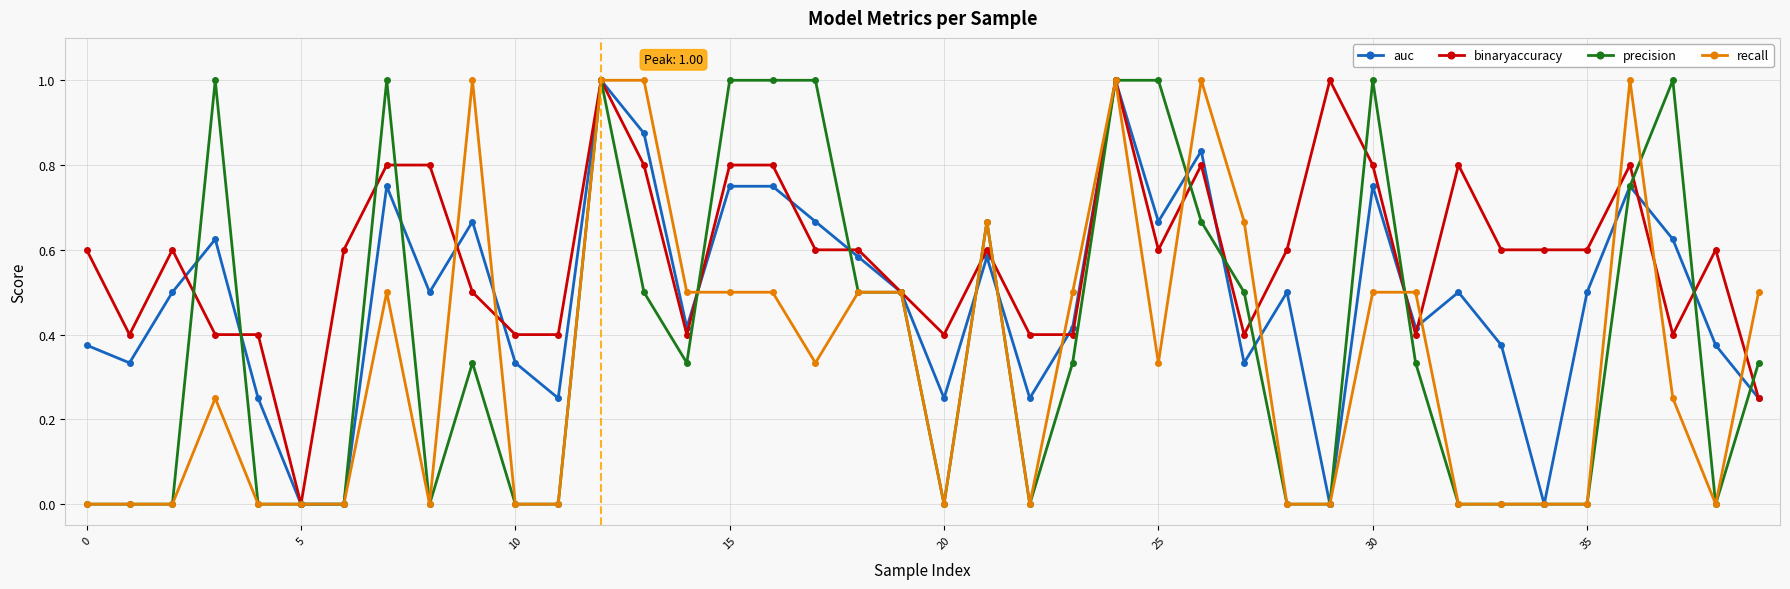

True or false: precision has more than 0 points higher than both neighbors.

True